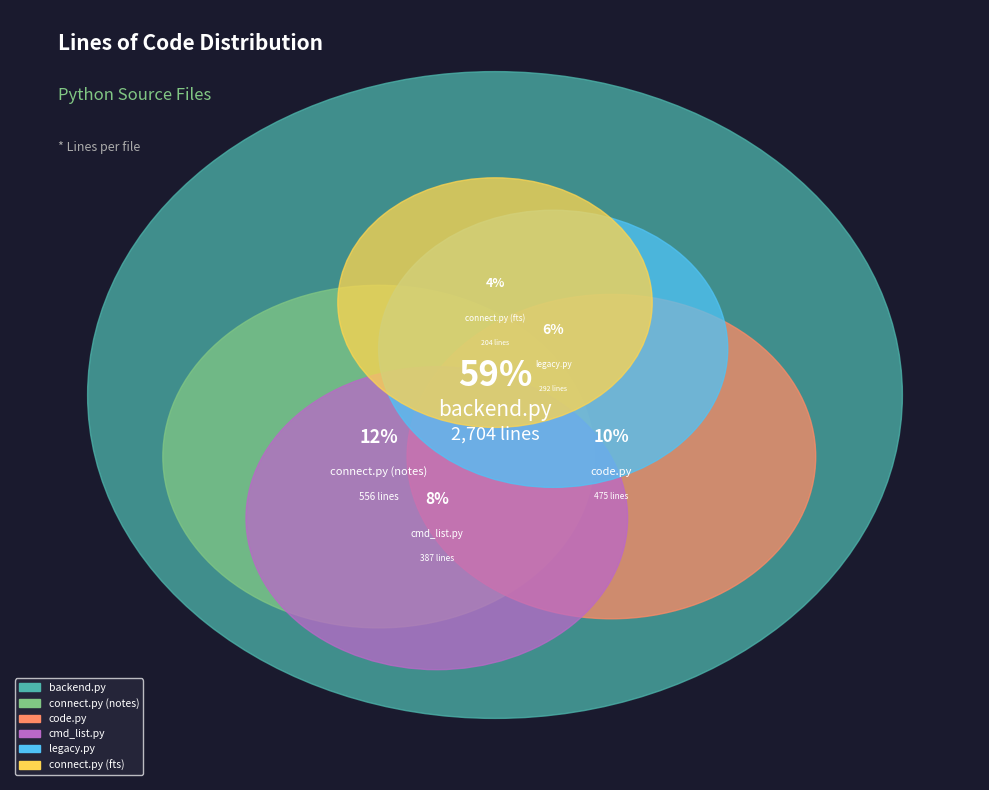

Approximately how many times larger is the value at code.py compared to cmd_list.py?

1.2